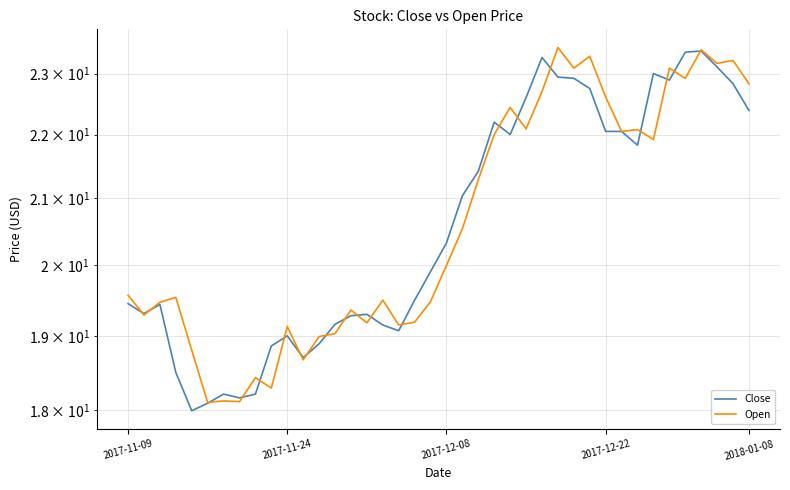

What is the minimum value for Close?

18.0